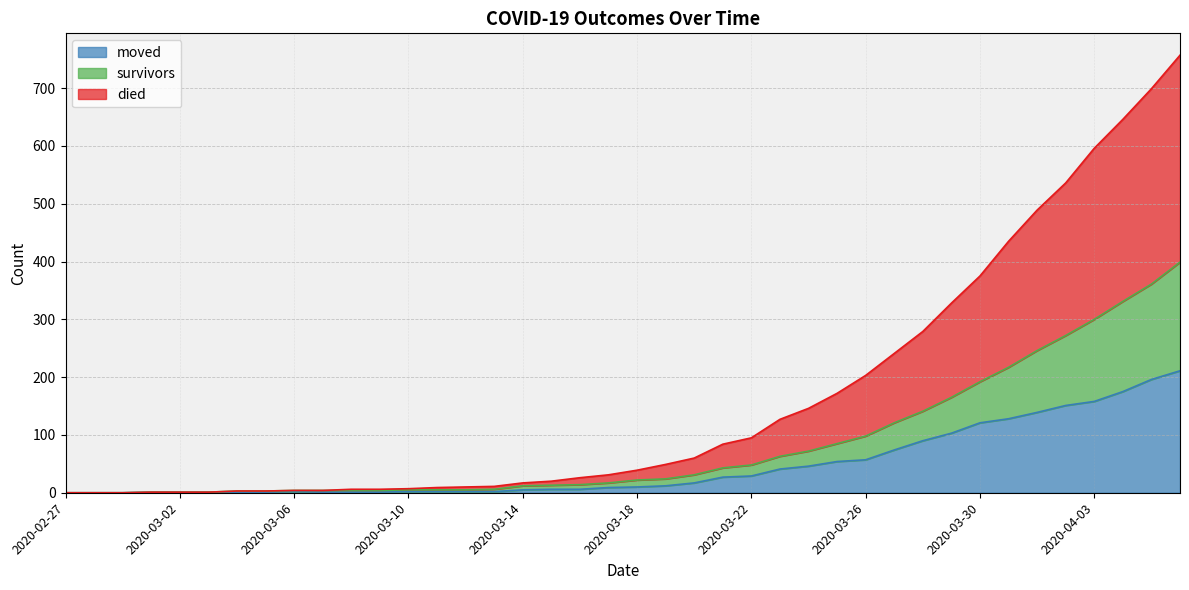

True or false: moved has a value of 0 at 2020-02-27.

True